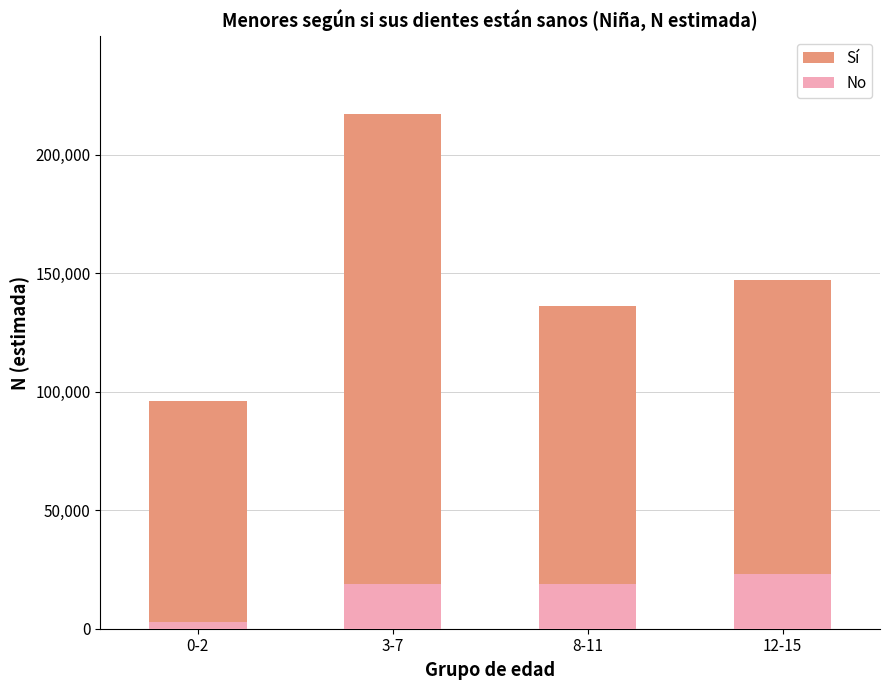

What is the minimum value shown in the chart?

2751